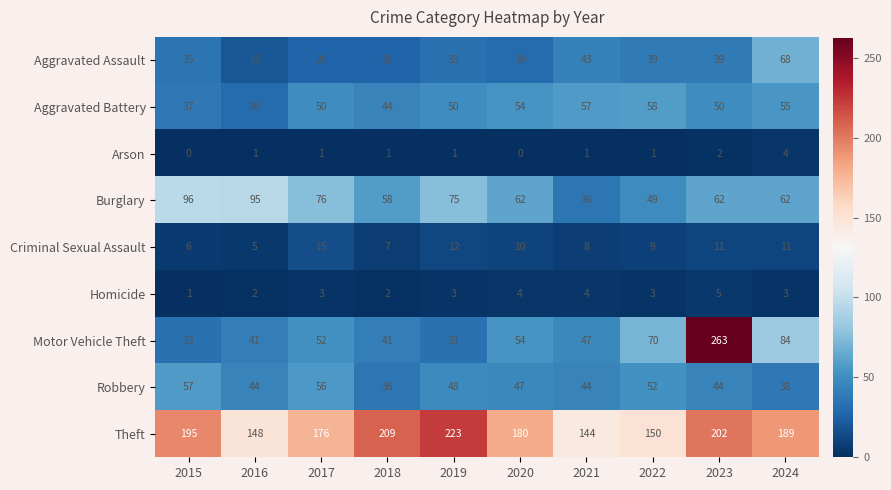

The Criminal Sexual Assault series shows 11 at 2024. True or false?

True